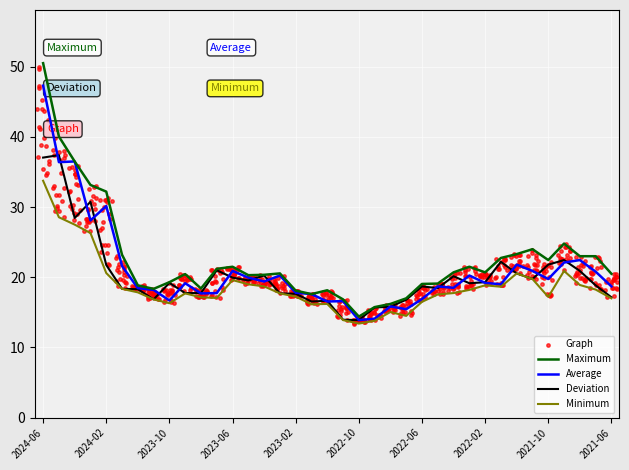

Is the value of Average at 2021-12 greater than the value of Minimum at 2023-01?

Yes